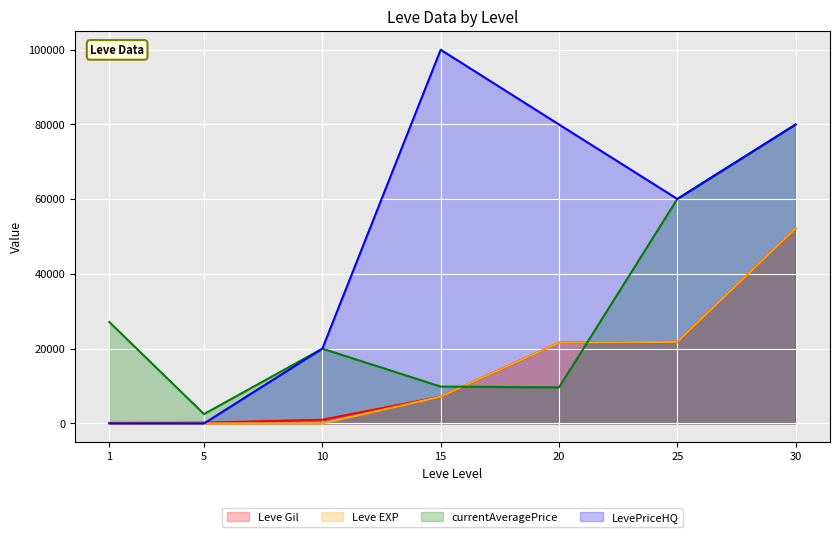

What is the sum of the Leve Gil values at 5 and 20?

21820